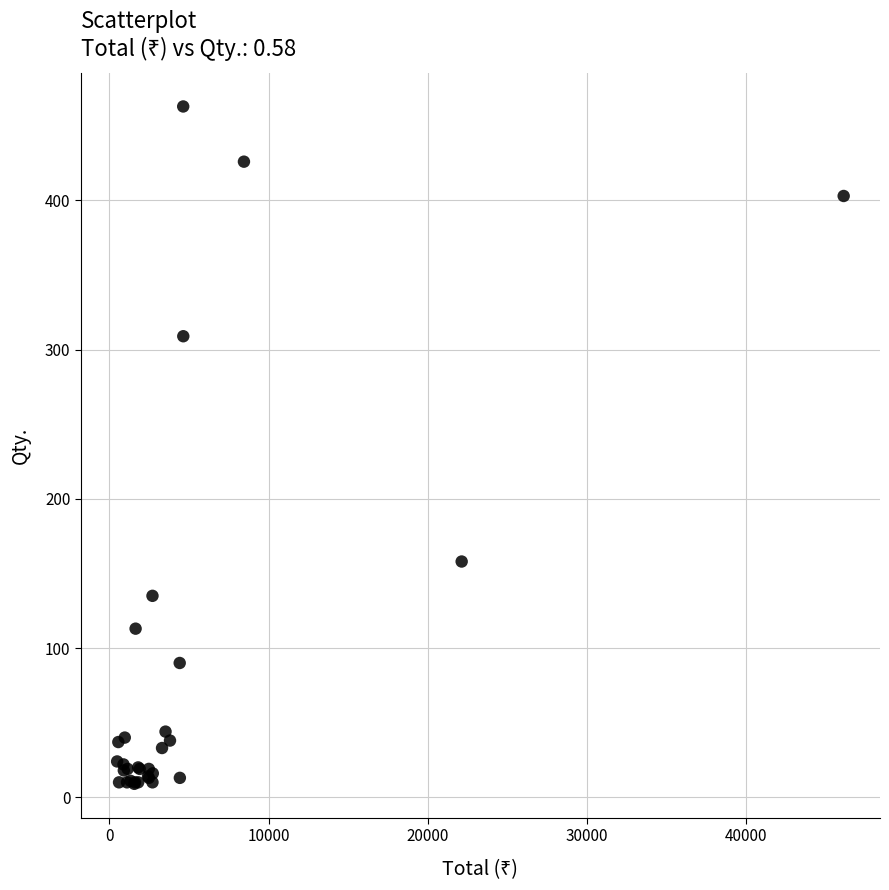

What Y value in the scatter plot is closest to 236?

309